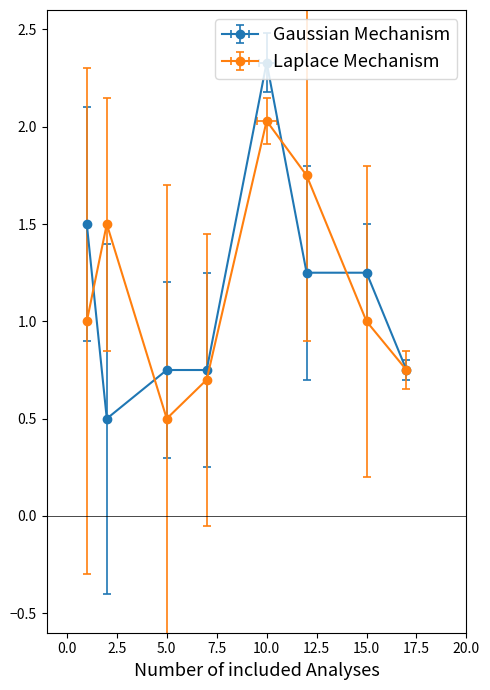

The value of Laplace Mechanism at 10.0 is 1.1. True or false?

False